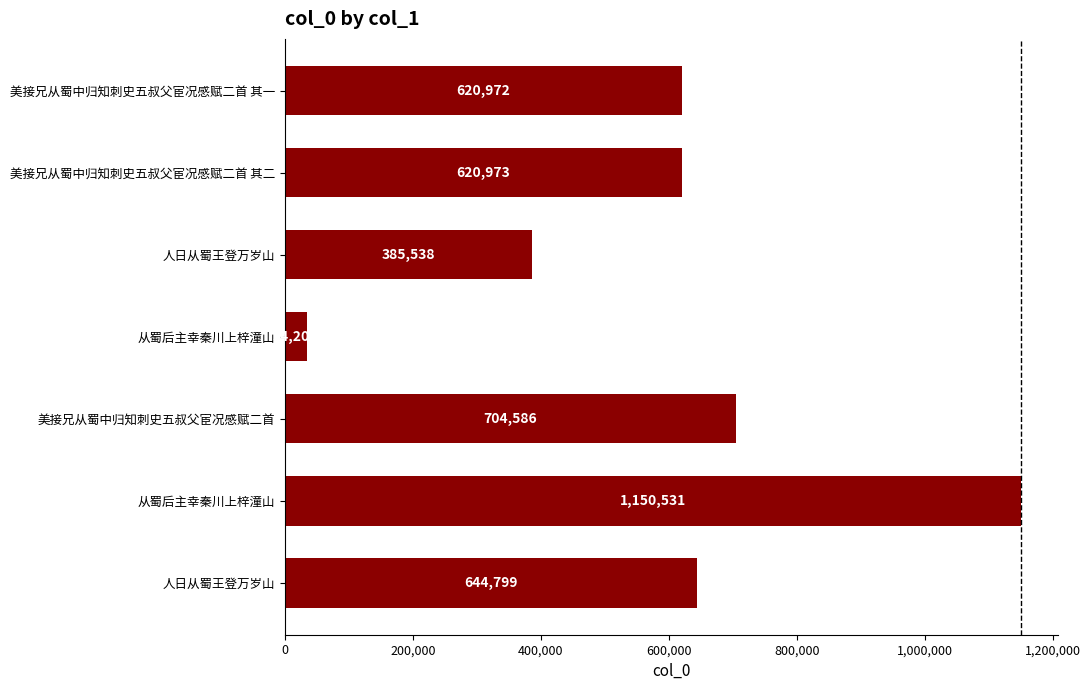

How many values are below 620973?

3